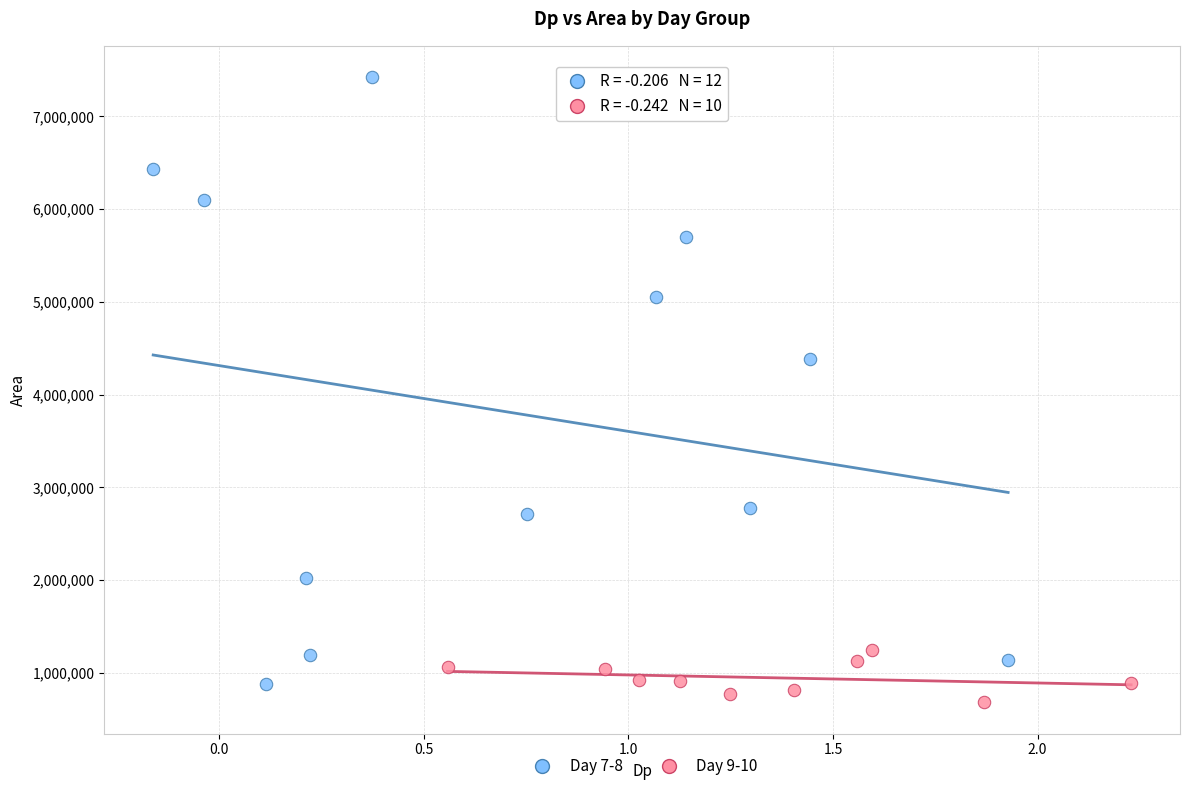

What are all the series names shown in the legend?

Day 7-8, Day 9-10